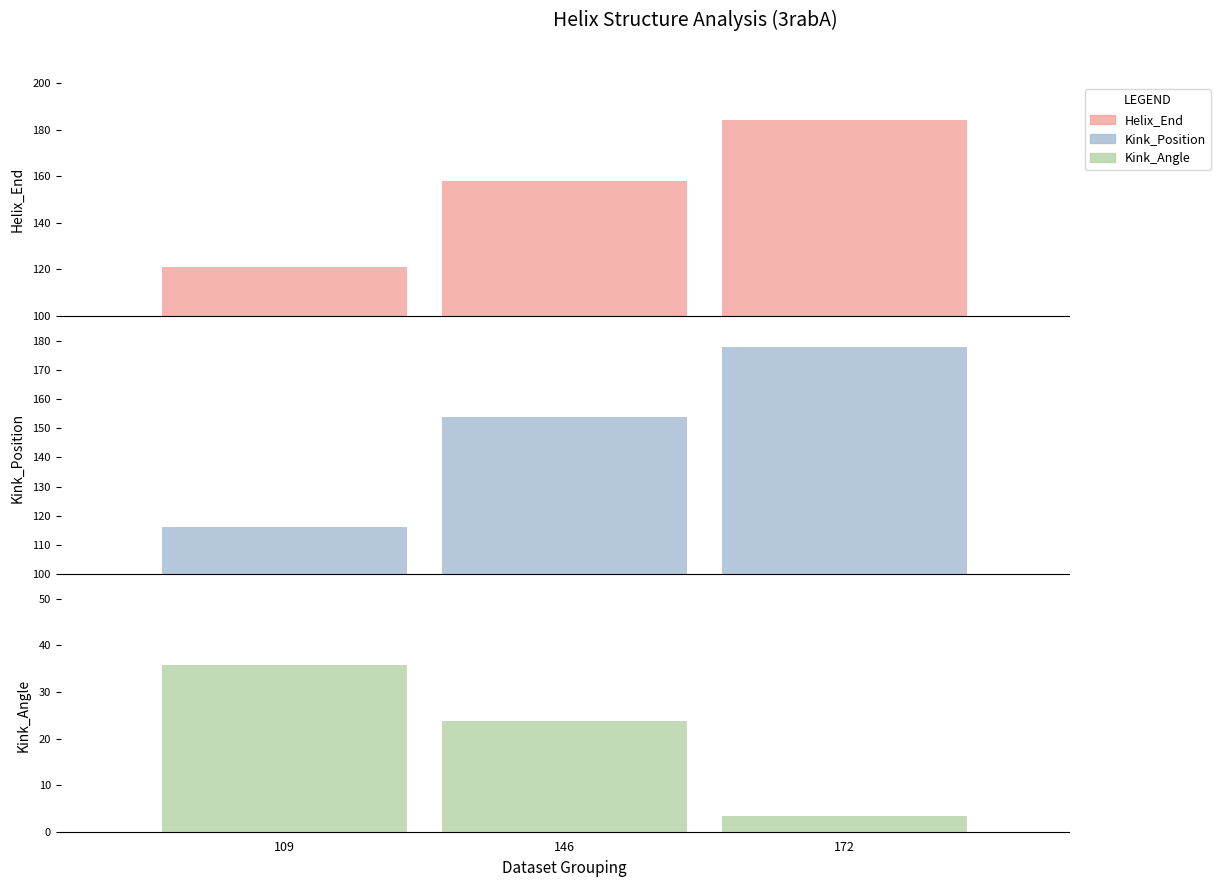

Read the Kink_Position value at 109.

116.0